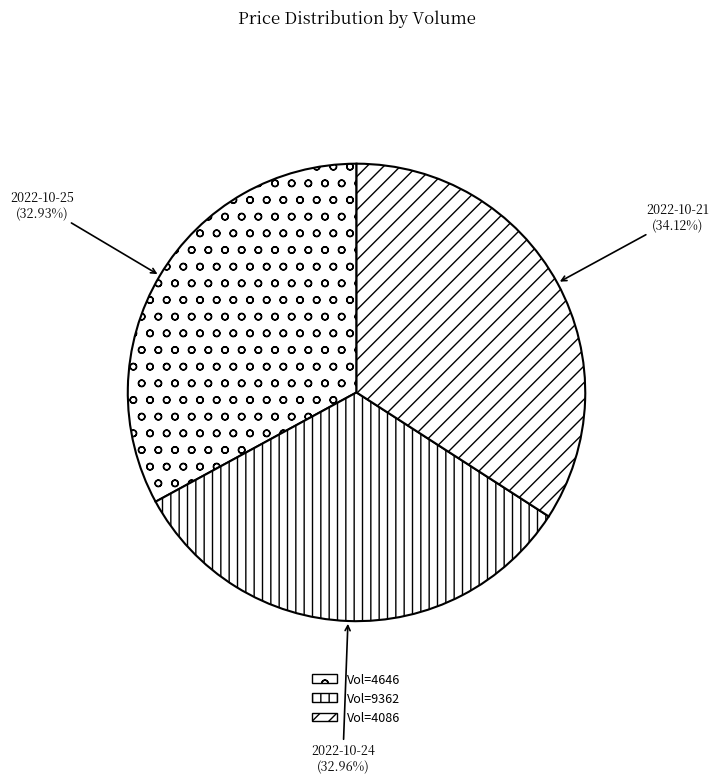

Which slice is the smallest?

4646